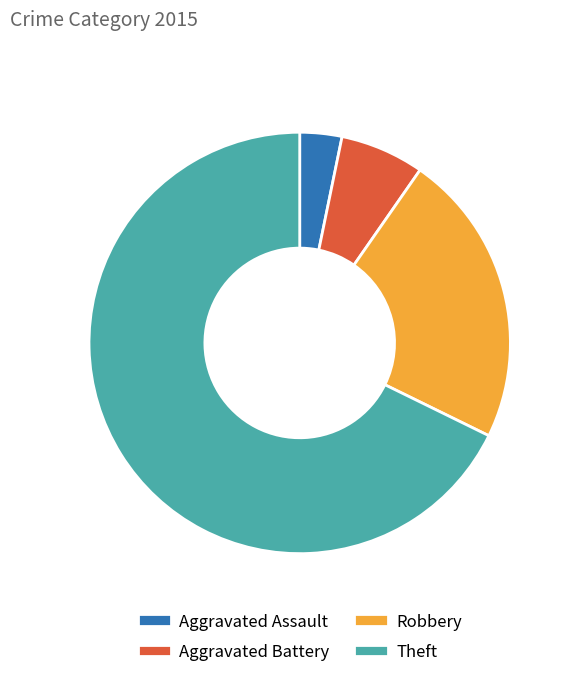

Count the number of slices in the pie.

4